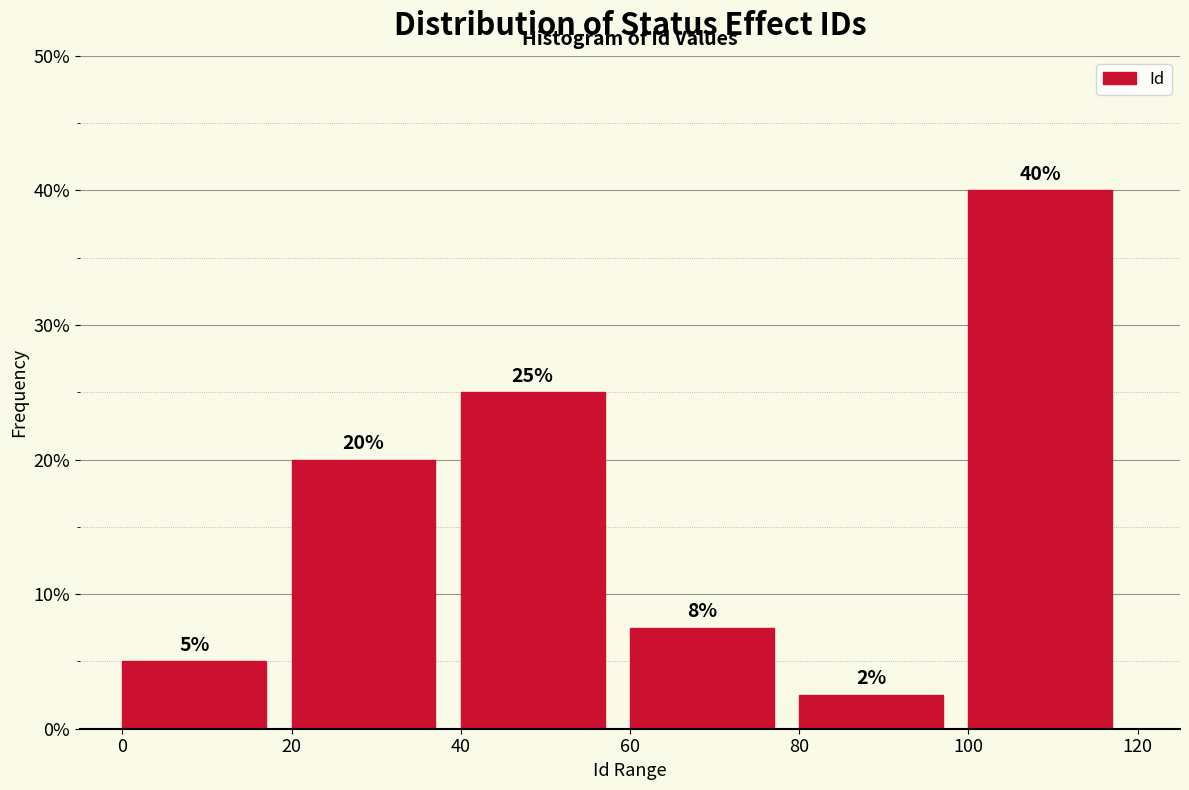

Which range on the x-axis has the tallest bar?

100 to 120